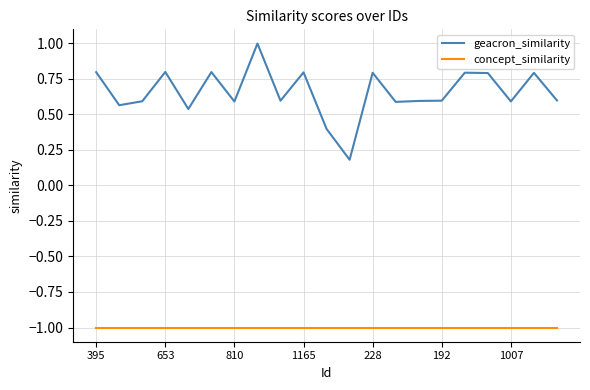

Which series has the widest spread of values?

geacron_similarity